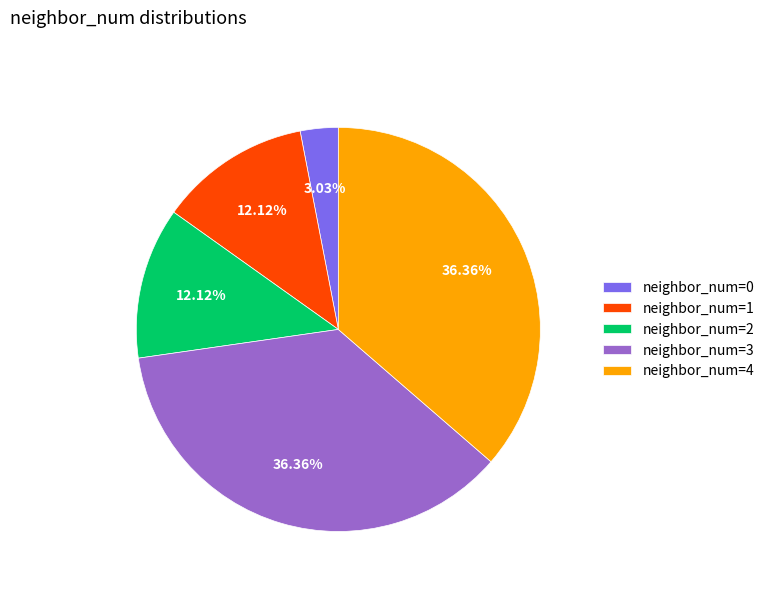

Between neighbor_num=3 and neighbor_num=0, which is larger?

neighbor_num=3